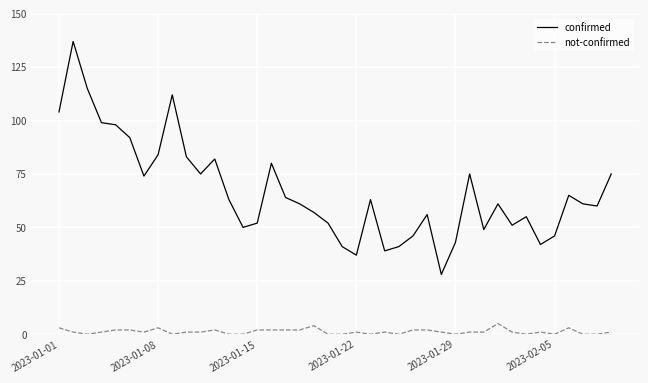

What is the maximum value shown in the chart?

137